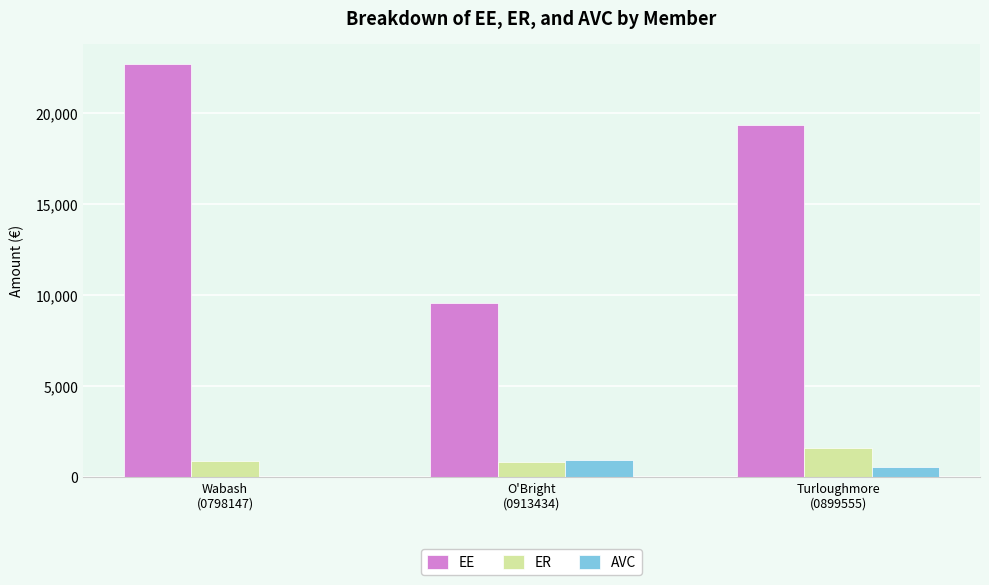

At which label is AVC closest to 479?

Turloughmore
(0899555)